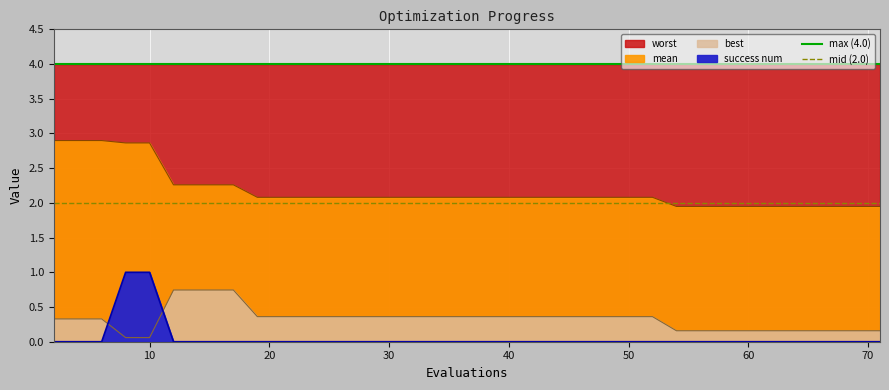

Which series has the largest total across all categories?

max (4.0)